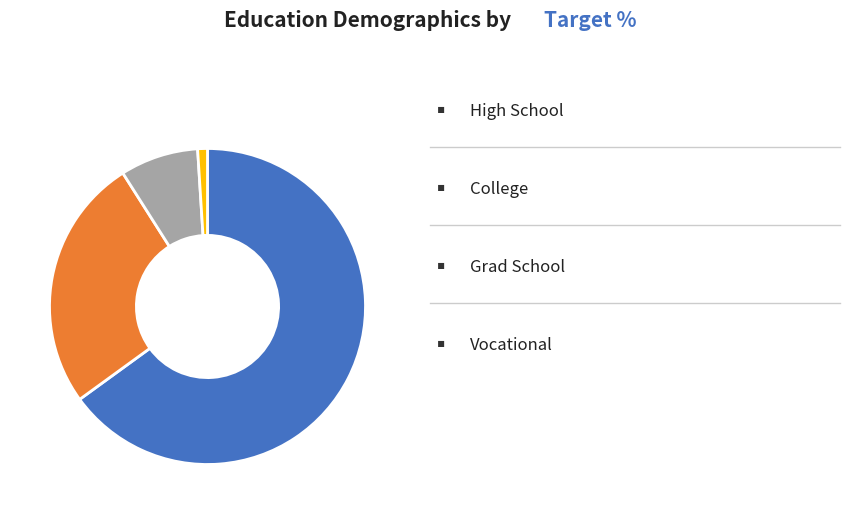

How many segments does this pie chart have?

4